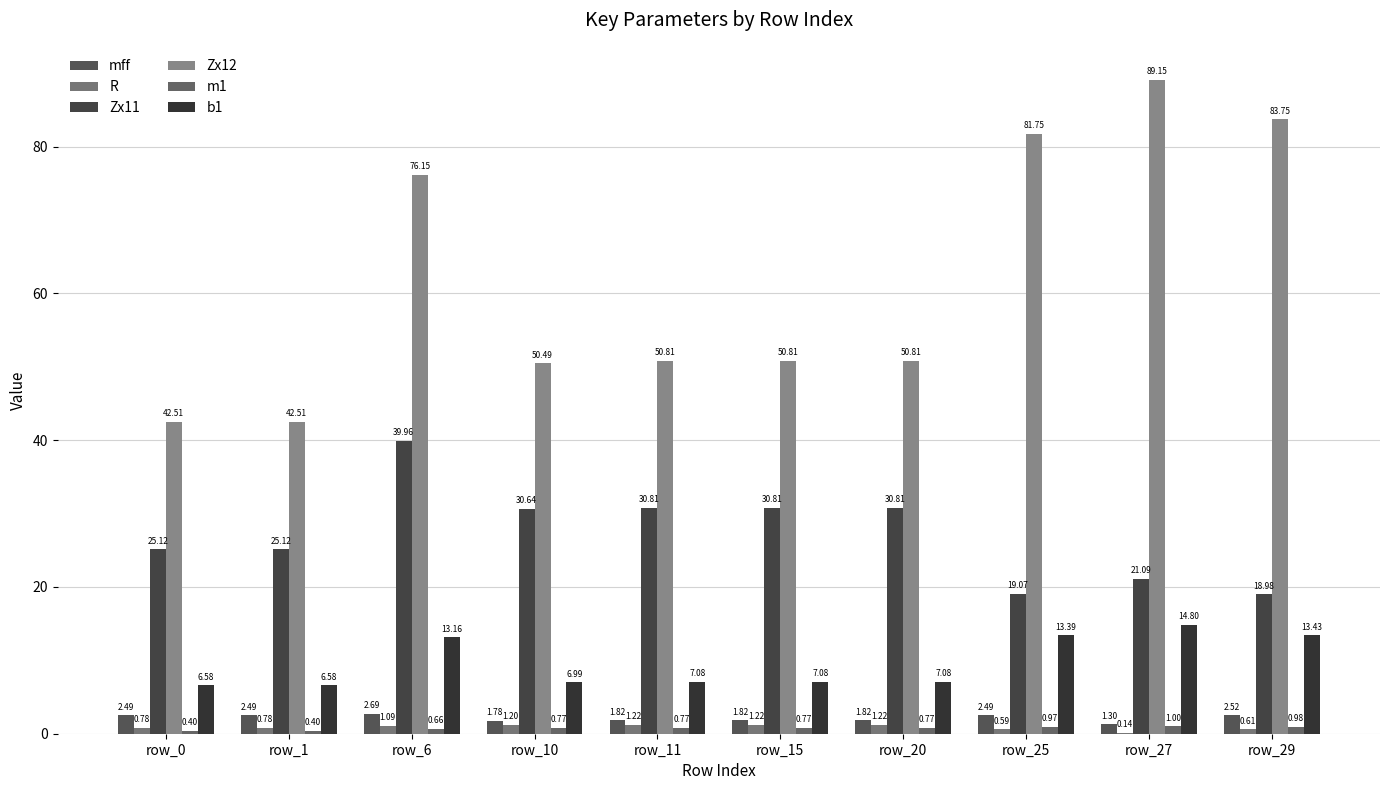

Does the chart contain stacked bars?

No